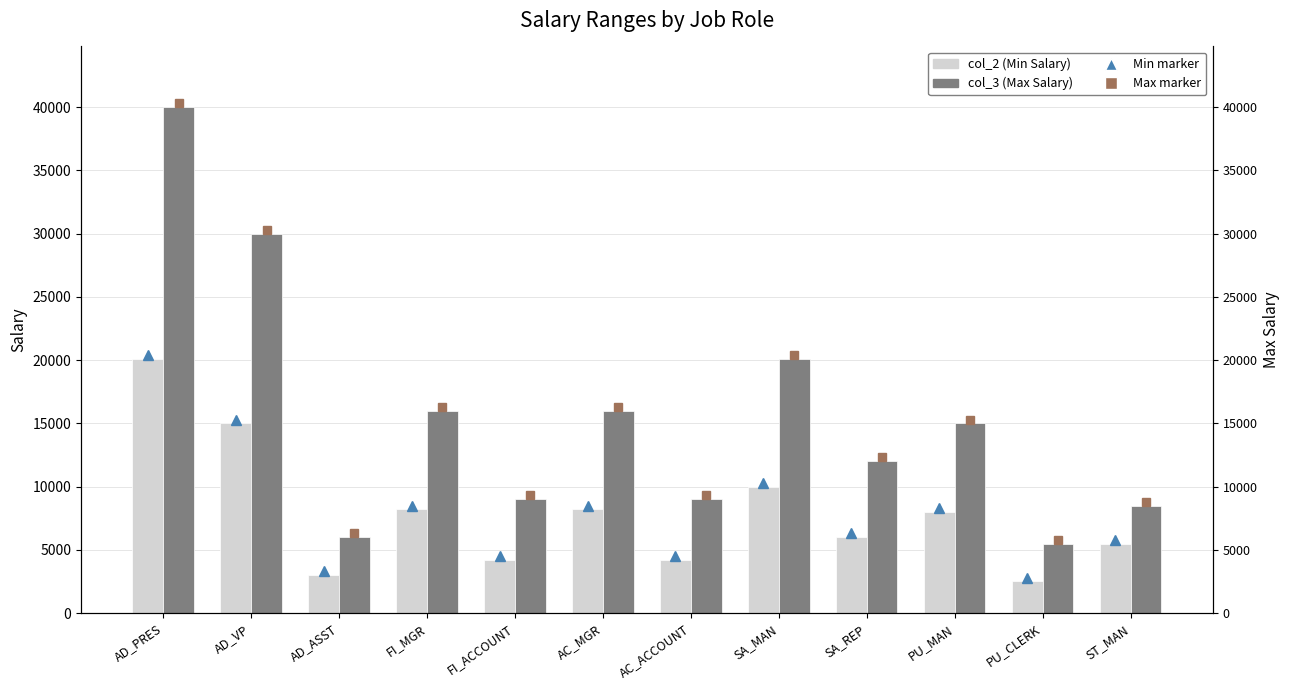

At which label does col_3 reach its peak?

AD_PRES